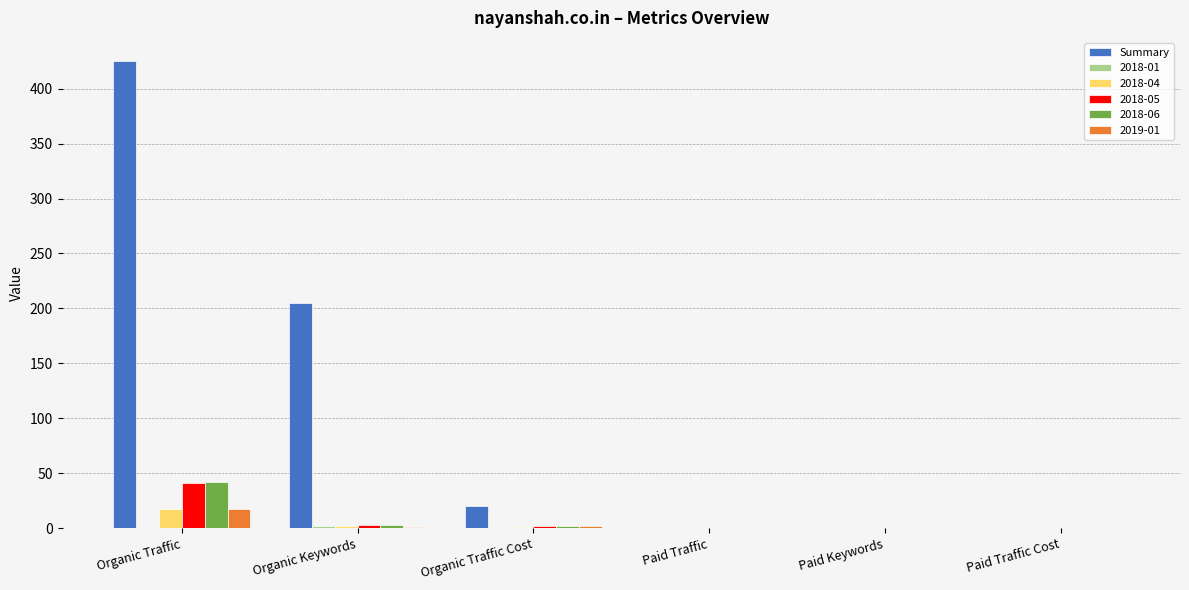

Is the value of 2019-01 at Organic Traffic greater than the value of Summary at Paid Keywords?

Yes